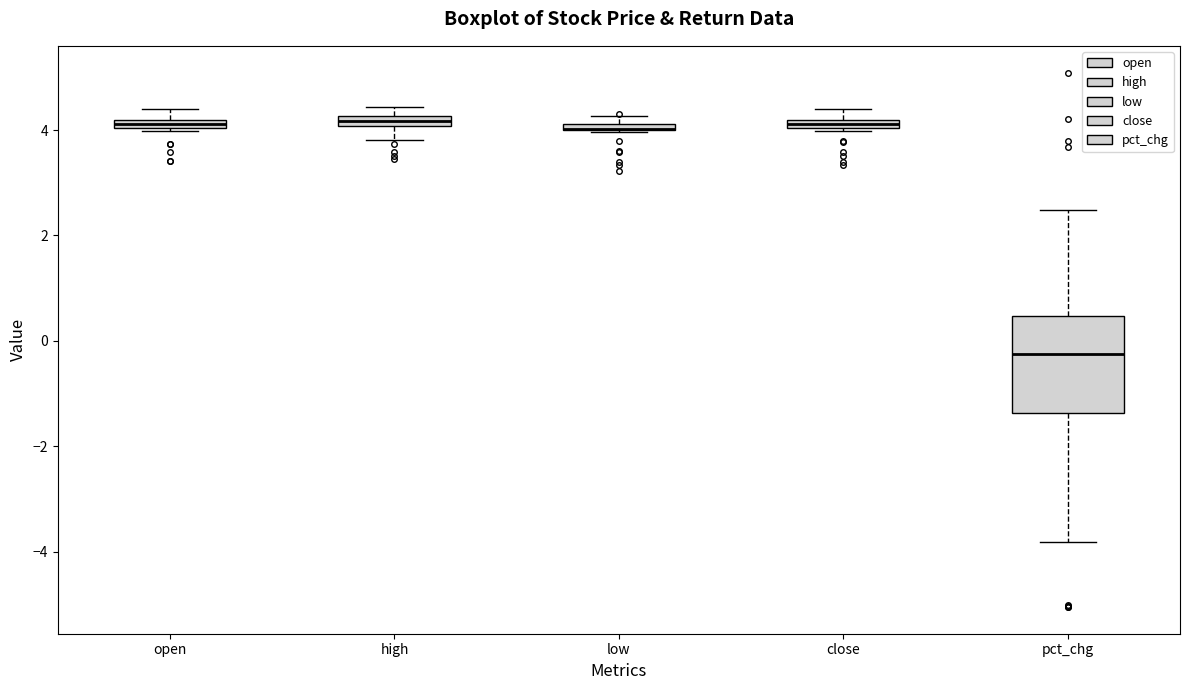

Which box is the tallest, from its lower edge to its upper edge?

pct_chg